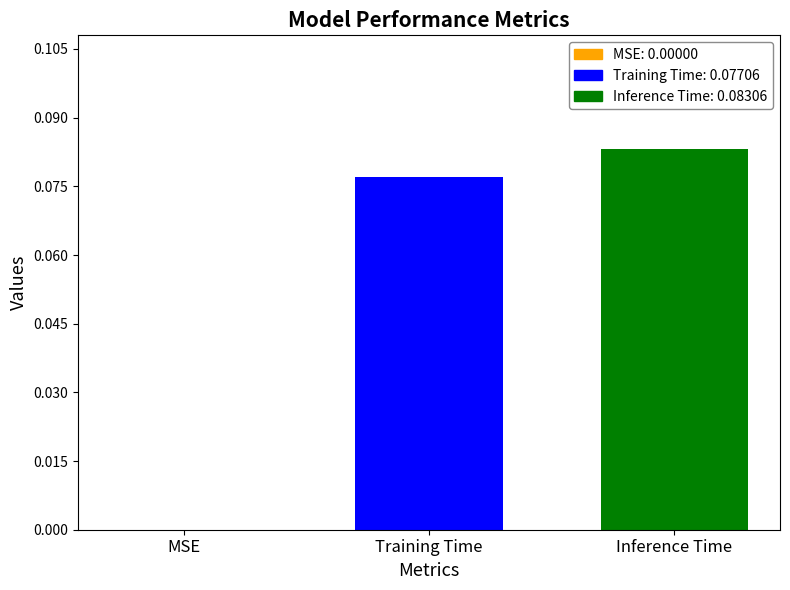

Count the number of categories in the chart.

1